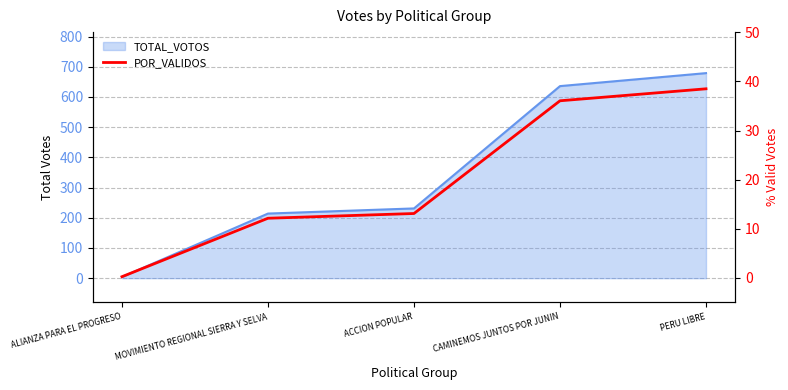

Which label corresponds to the smallest value in the chart?

ALIANZA PARA EL PROGRESO